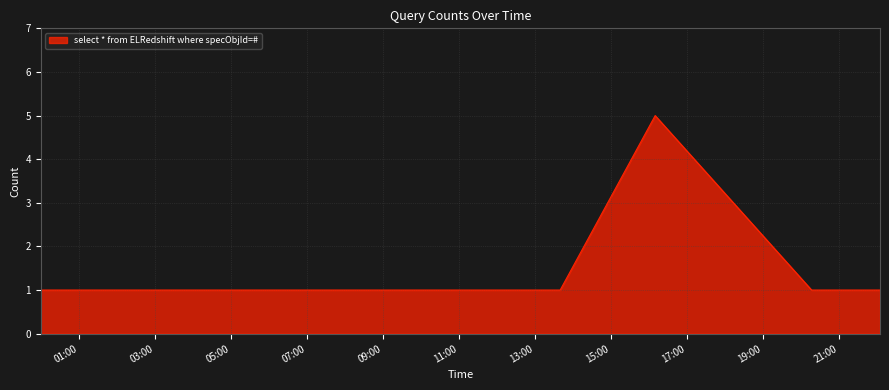

What is the greatest value displayed?

5